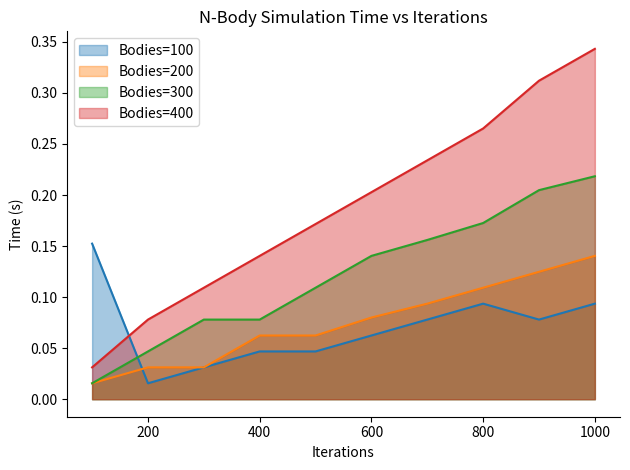

At which category is the sum across all series the highest?

1000